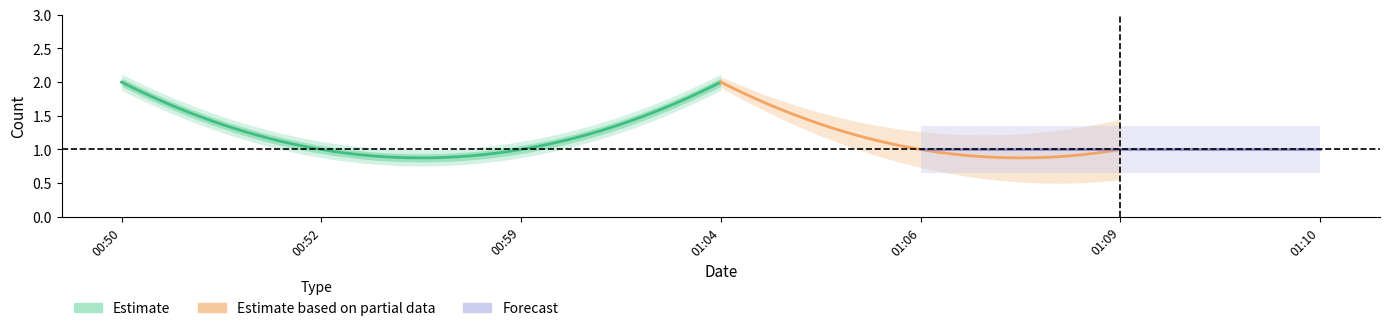

Between 2019-04-12 01:04:00 and 2019-04-12 01:09:00, which is larger?

2019-04-12 01:04:00